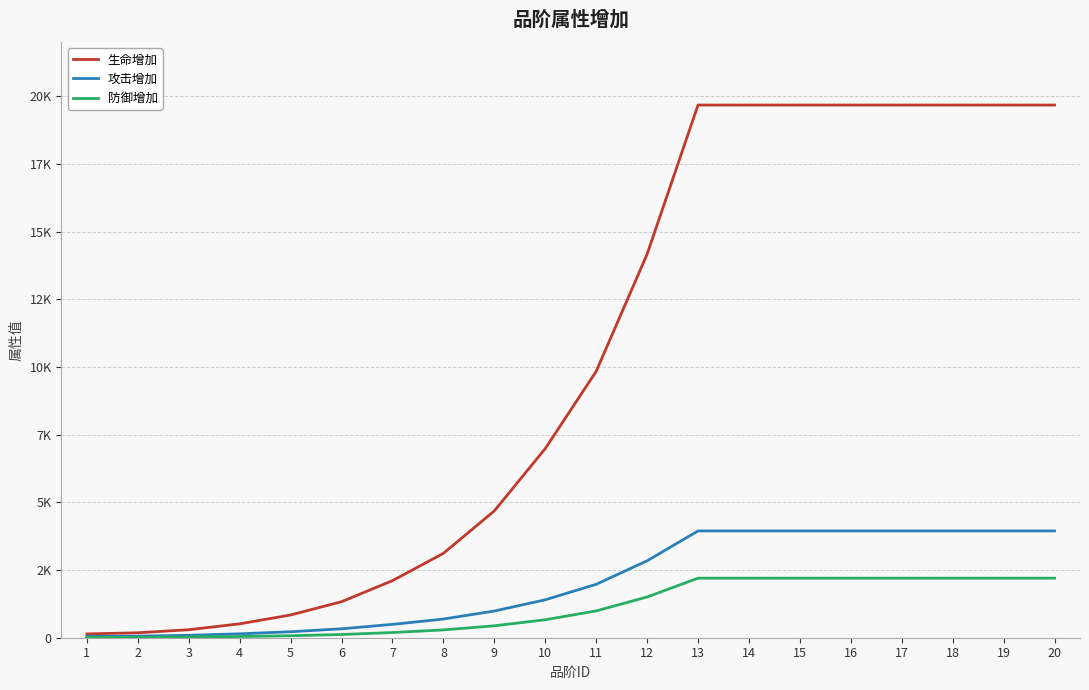

Which has a higher value, 19 or 20?

19